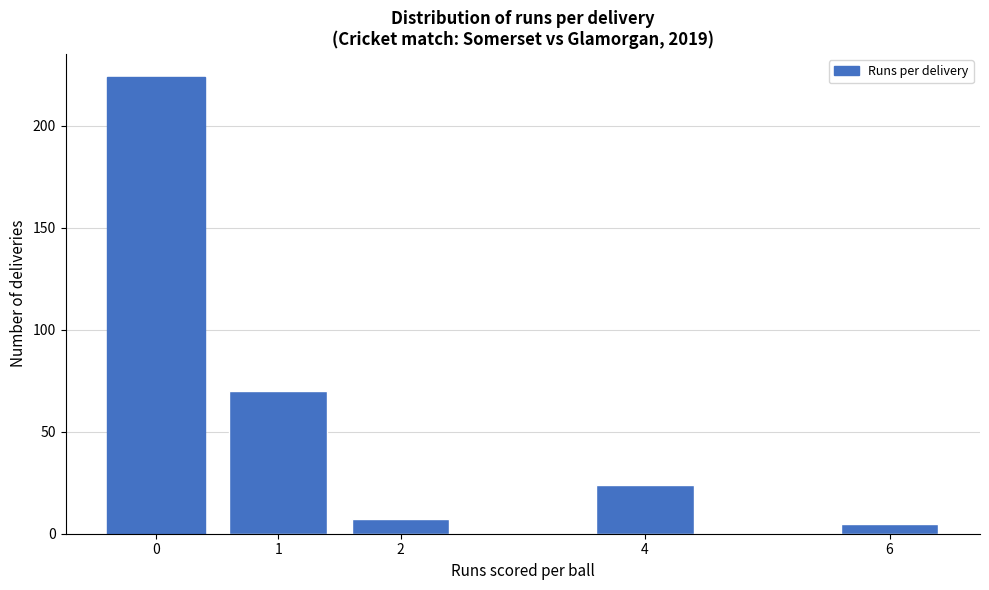

Reading left to right, extract all data points from this chart.

0=224	1=70	2=7	4=24	6=5